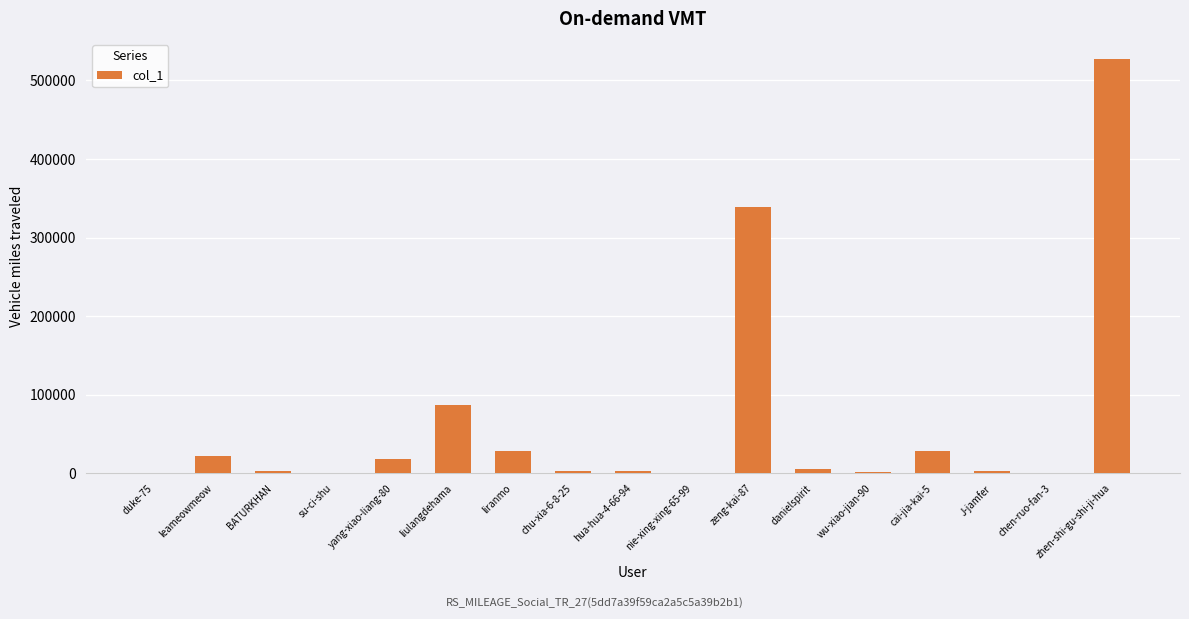

The value at leameowmeow is 22175. True or false?

True